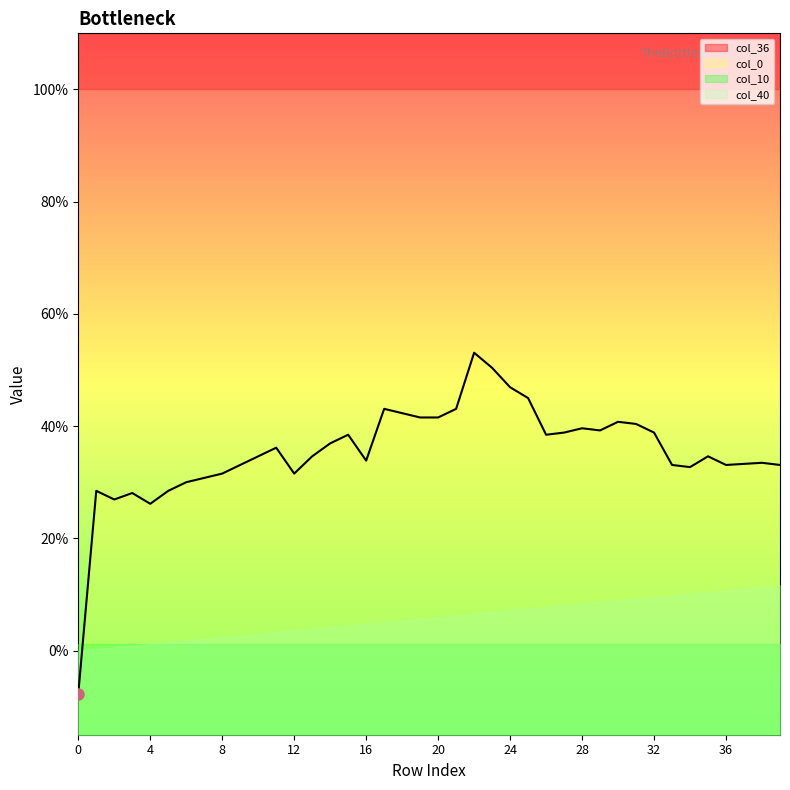

Reading left to right, transcribe all the data shown in this chart.

col_40: 0.0	0.0	0.0	0.0	0.0	0.0	0.0	0.0	0.0	0.0	0.0	0.0	0.0	0.0	0.0	0.0	0.0	0.1	0.1	0.1	0.1	0.1	0.1	0.1	0.1	0.1	0.1	0.1	0.1	0.1	0.1	0.1	0.1	0.1	0.1	0.1	0.1	0.1	0.1	0.1
col_9: 0.0	0.0	0.0	0.0	0.0	0.0	0.0	0.0	0.0	0.0	0.0	0.0	0.0	0.0	0.0	0.0	0.0	0.0	0.0	0.0	0.0	0.0	0.0	0.0	0.0	0.0	0.0	0.0	0.0	0.0	0.0	0.0	0.0	0.0	0.0	0.0	0.0	0.0	0.0	0.0
col_10: 0.0	0.0	0.0	0.0	0.0	0.0	0.0	0.0	0.0	0.0	0.0	0.0	0.0	0.0	0.0	0.0	0.0	0.0	0.0	0.0	0.0	0.0	0.0	0.0	0.0	0.0	0.0	0.0	0.0	0.0	0.0	0.0	0.0	0.0	0.0	0.0	0.0	0.0	0.0	0.0
col_35: 0.0	0.0	0.0	0.0	0.0	0.0	0.0	0.0	0.0	0.0	0.0	0.0	0.0	0.0	0.0	0.0	0.0	0.0	0.0	0.0	0.0	0.0	0.0	0.0	0.0	0.0	0.0	0.0	0.0	0.0	0.0	0.0	0.0	0.0	0.0	0.0	0.0	0.0	0.0	0.0
col_36: 1.0	1.0	1.0	1.0	1.0	1.0	1.0	1.0	1.0	1.0	1.0	1.0	1.0	1.0	1.0	1.0	1.0	1.0	1.0	1.0	1.0	1.0	1.0	1.0	1.0	1.0	1.0	1.0	1.0	1.0	1.0	1.0	1.0	1.0	1.0	1.0	1.0	1.0	1.0	1.0
col_0: -0.1	0.3	0.3	0.3	0.3	0.3	0.3	0.3	0.3	0.3	0.3	0.4	0.3	0.3	0.4	0.4	0.3	0.4	0.4	0.4	0.4	0.4	0.5	0.5	0.5	0.5	0.4	0.4	0.4	0.4	0.4	0.4	0.4	0.3	0.3	0.3	0.3	0.3	0.3	0.3